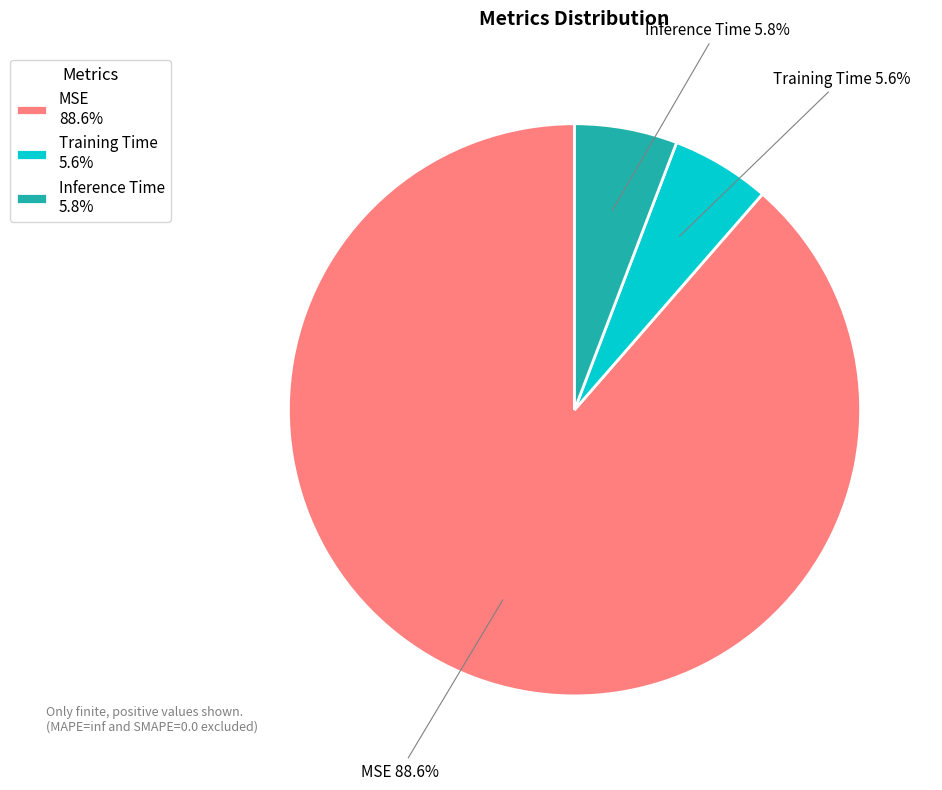

What is the largest slice in the pie chart?

MSE